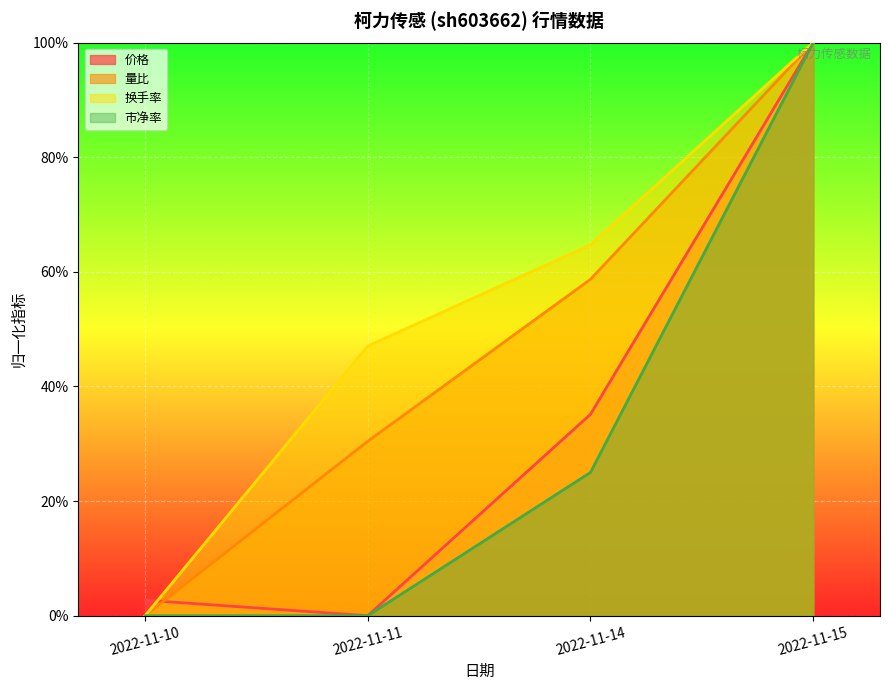

Which category has the highest value across all series?

2022-11-15